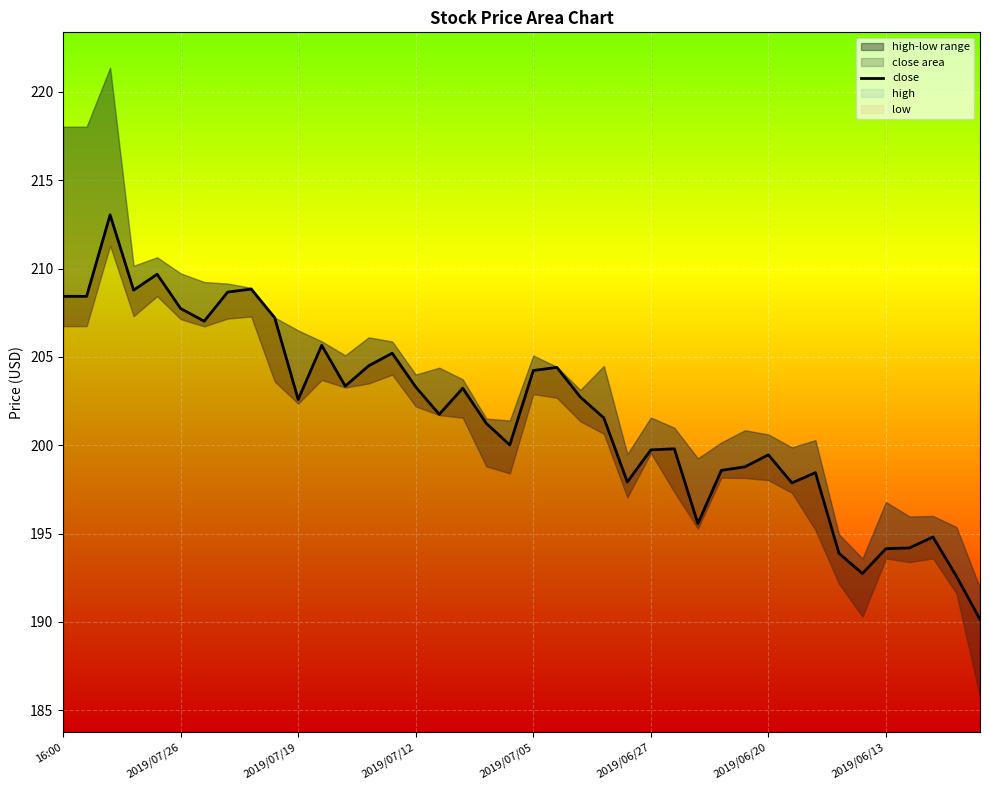

The value of close area at 2019/07/12 is 203.3. True or false?

True